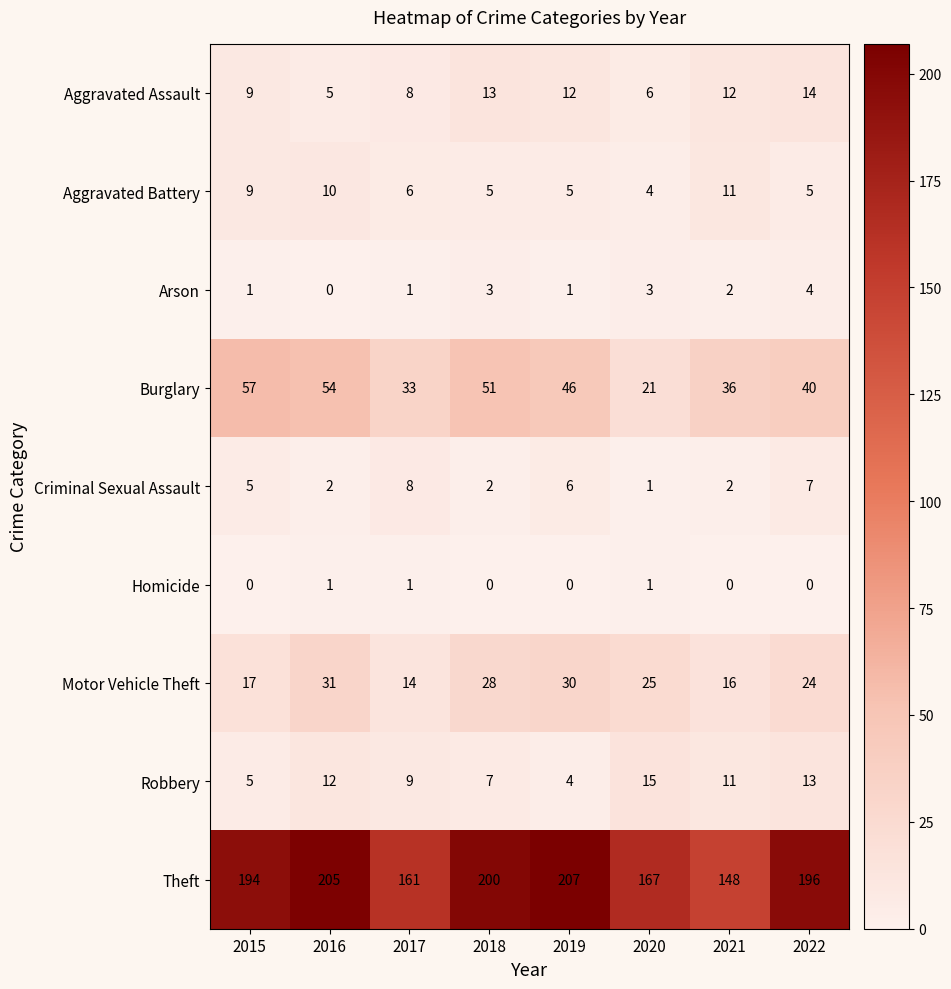

Where does the Arson series first go above 2?

2018